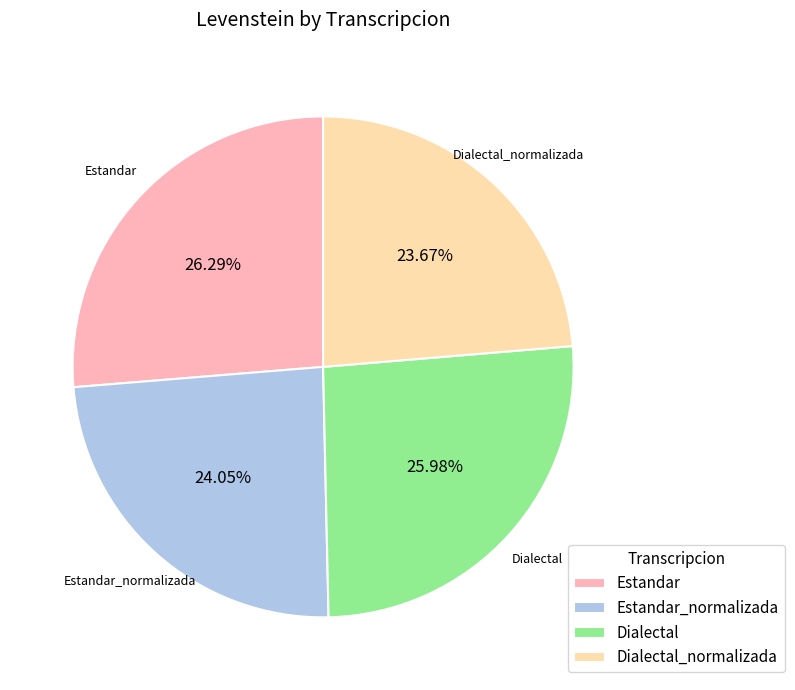

The Dialectal_normalizada slice represents 24% of the pie. True or false?

True